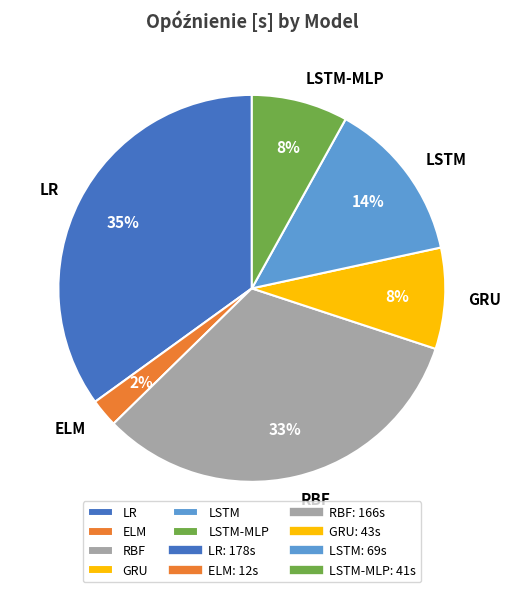

Is it true that LR is 35% of the pie?

True